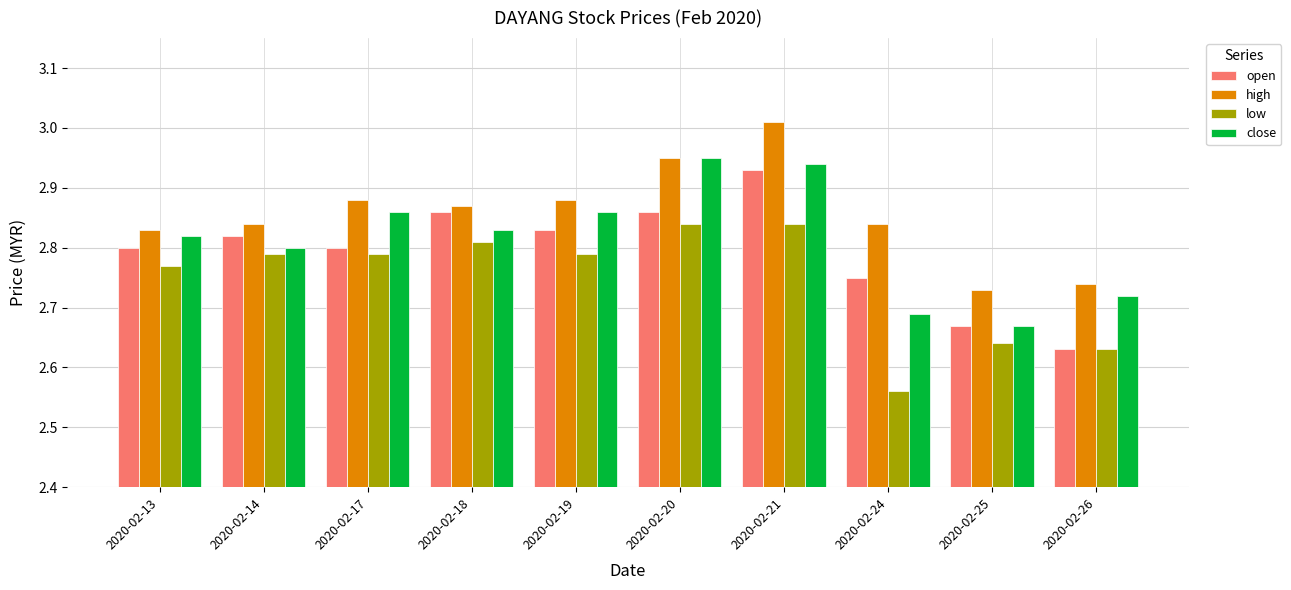

How many series are shown in this chart?

4